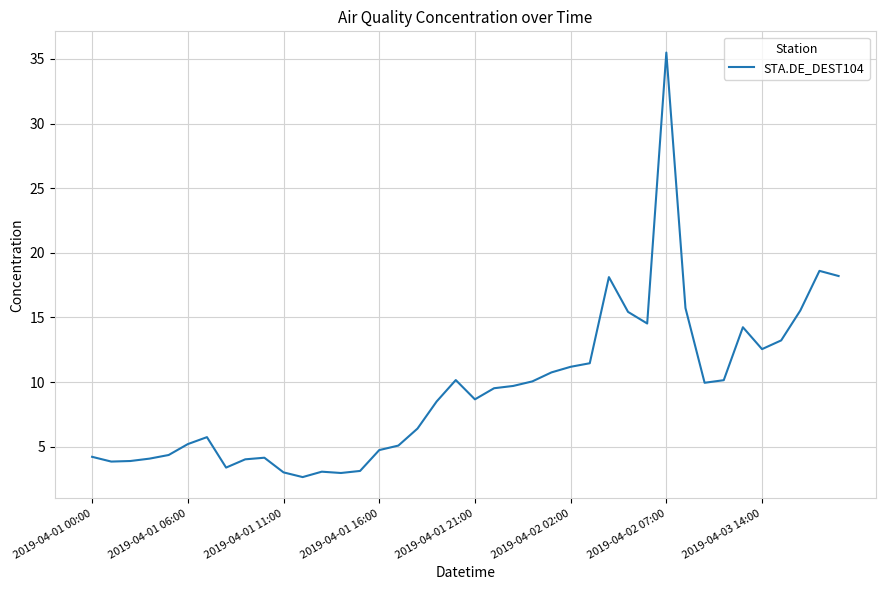

What is the difference between the maximum and minimum values?

32.8